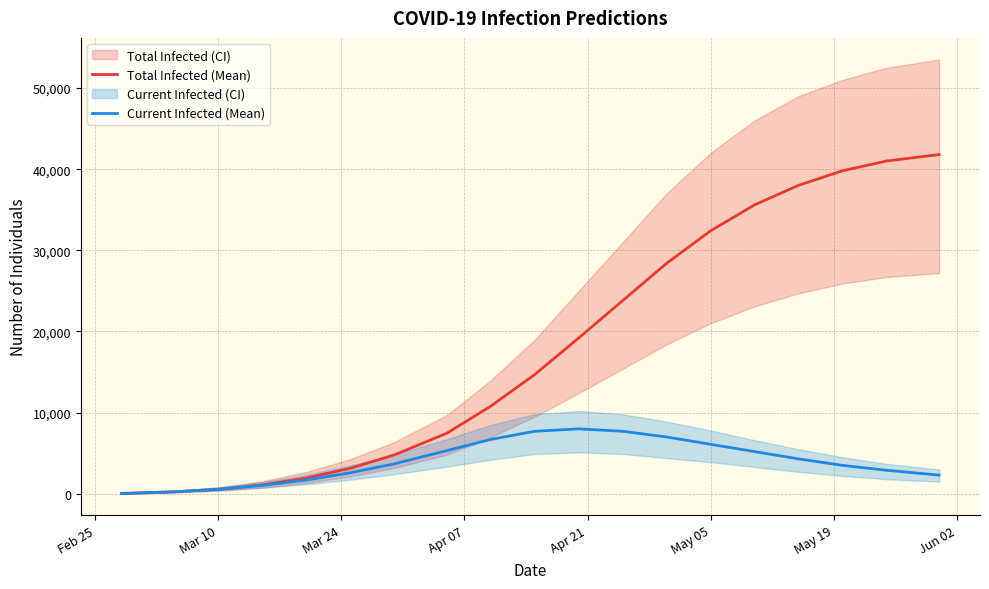

What position from the right is Apr 21?

16